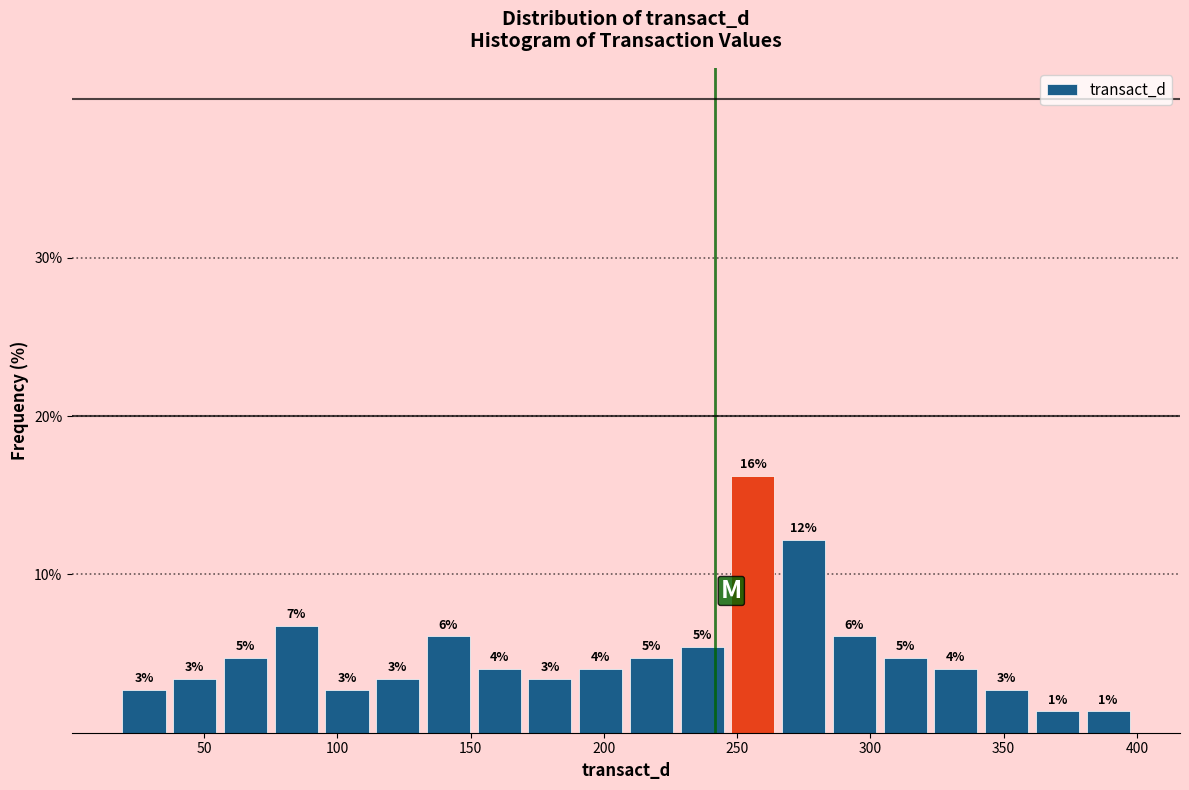

Read against the x-axis, roughly where is the centre of the tallest bar?

255